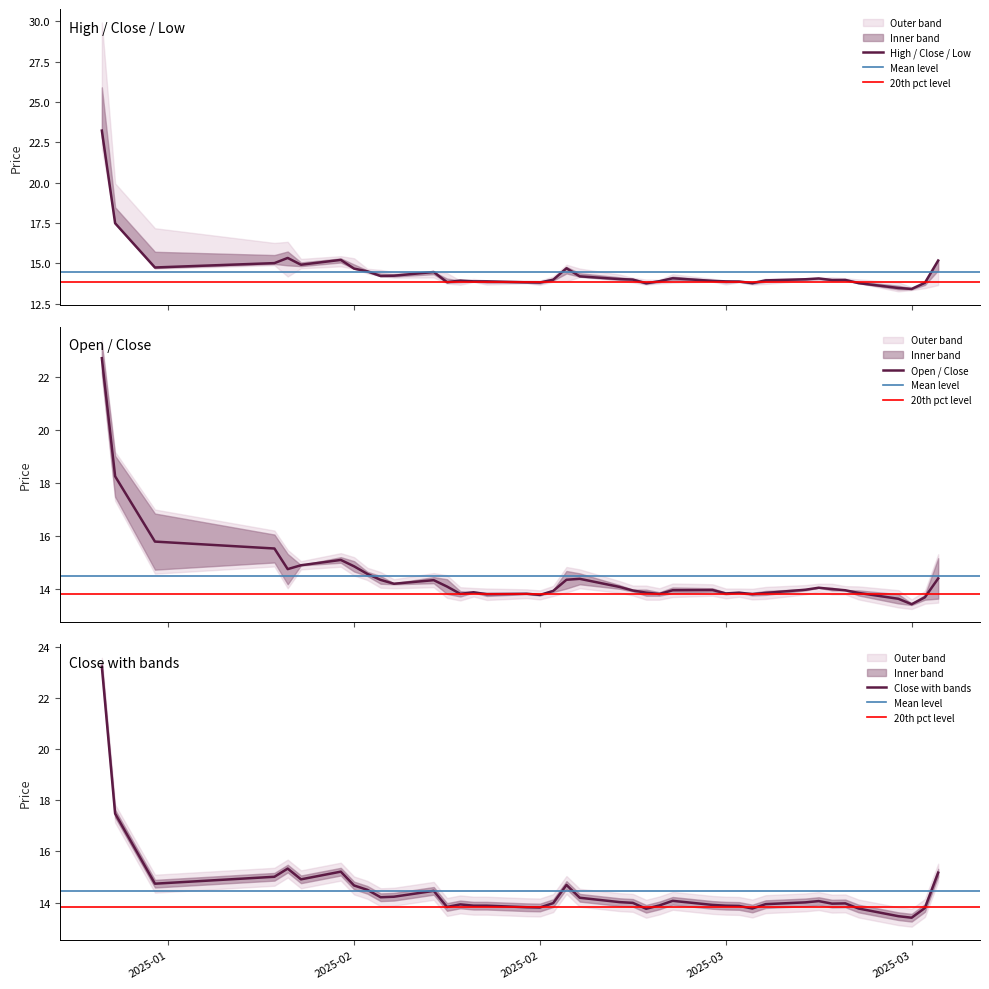

Is it true that low equals 8.5 at 2025-03-12?

False